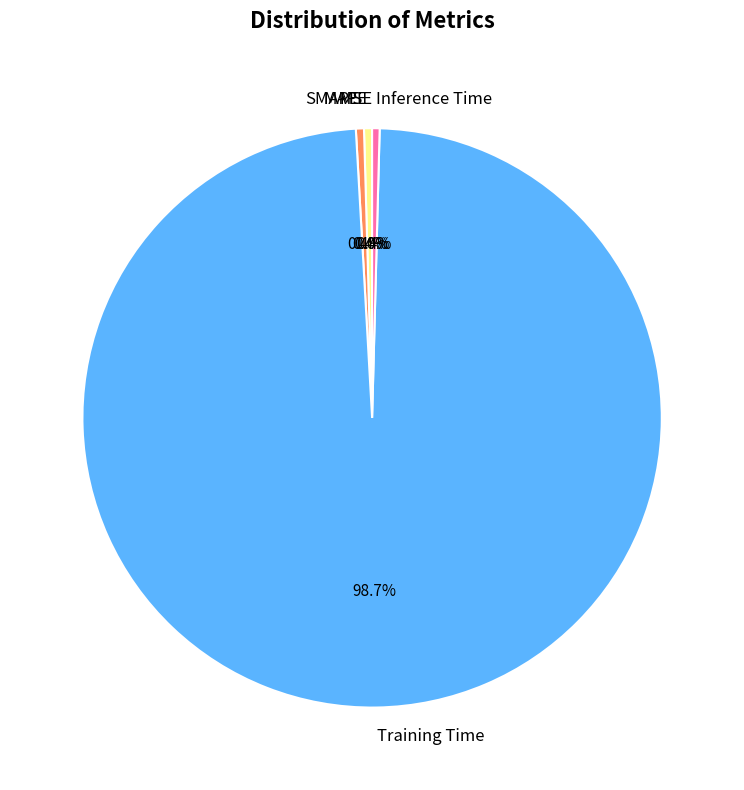

What is the largest slice in the pie chart?

Training Time